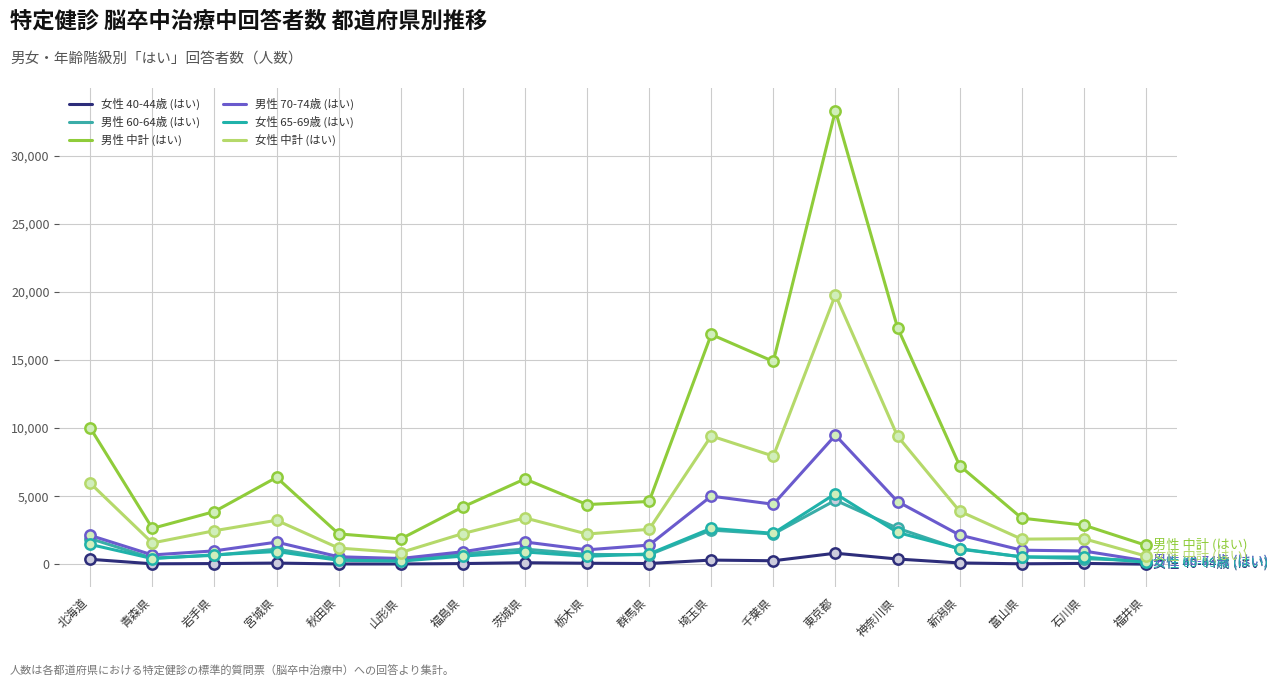

Is the value of 男性 70-74歳 (はい) at 福島県 greater than the value of 女性 中計 (はい) at 山形県?

Yes